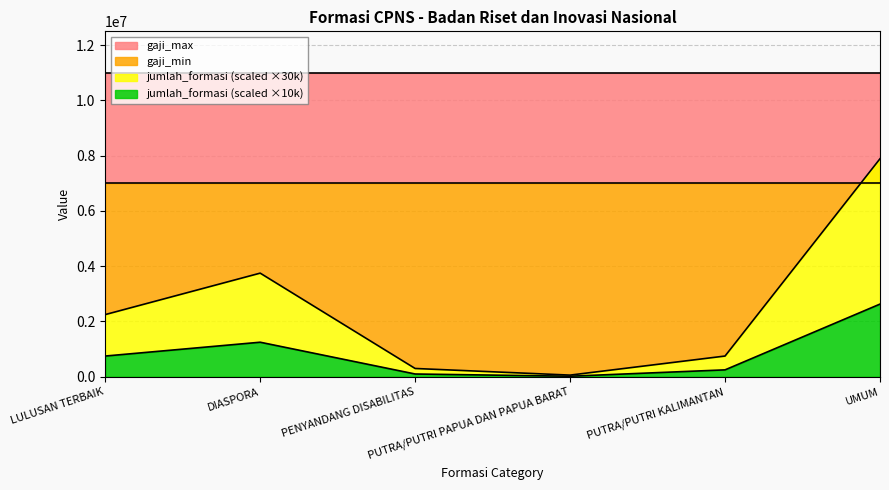

What is the spread (max minus min) of values at PUTRA/PUTRI KALIMANTAN?

10999975